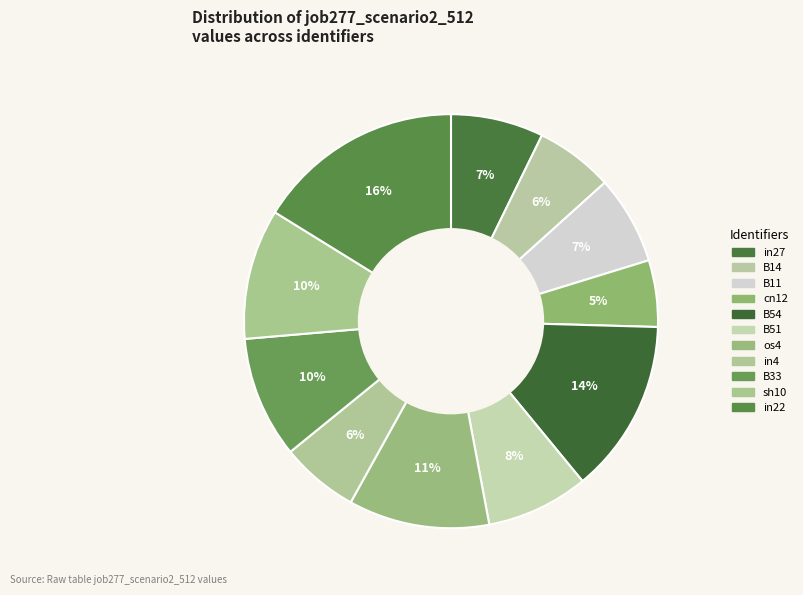

What percentage do B54 and os4 together represent?

24.6%